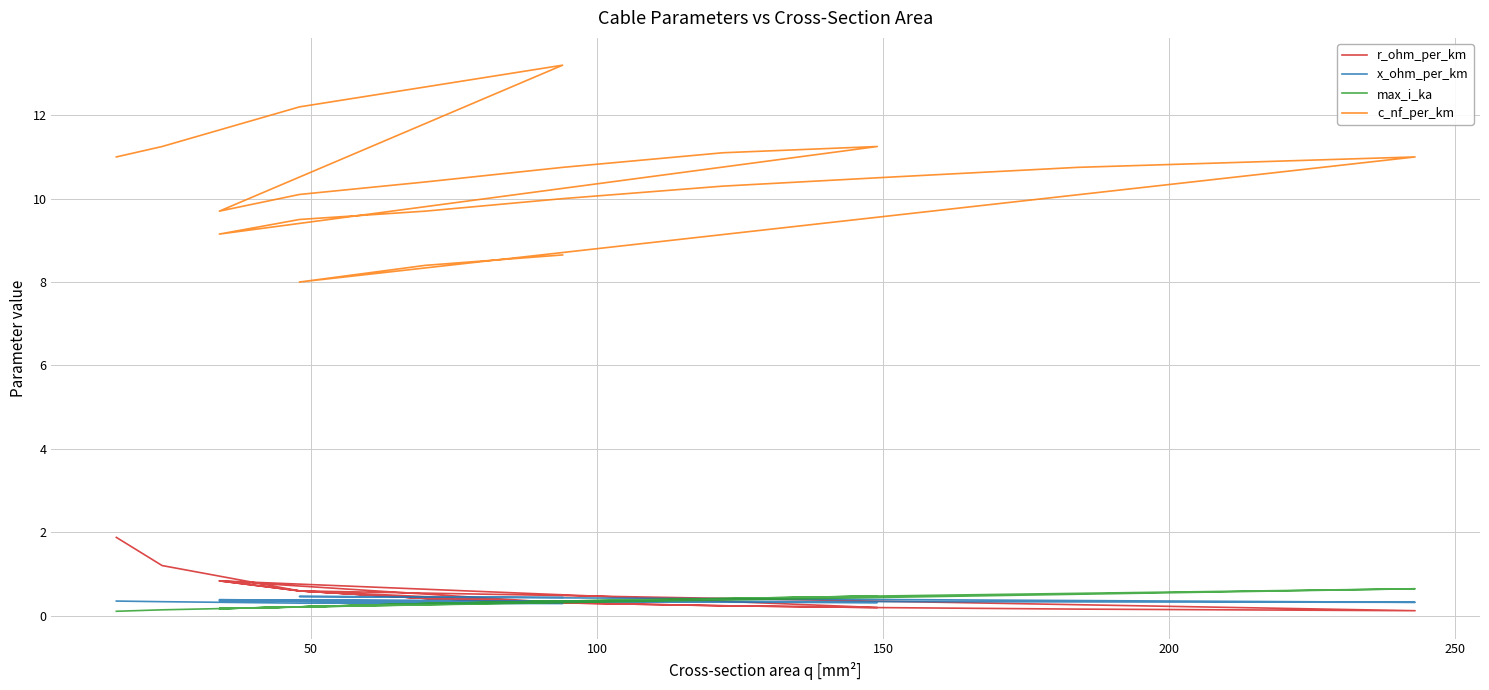

Reading left to right, what are all the values shown in this chart?

r_ohm_per_km: 1.9	1.2	0.6	0.3	0.8	0.6	0.4	0.3	0.2	0.2	0.8	0.6	0.4	0.3	0.2	0.2	0.2	0.1	0.6	0.4	0.3
x_ohm_per_km: 0.3	0.3	0.3	0.3	0.4	0.3	0.3	0.3	0.3	0.3	0.4	0.4	0.4	0.3	0.3	0.3	0.3	0.3	0.5	0.5	0.4
max_i_ka: 0.1	0.1	0.2	0.3	0.2	0.2	0.3	0.3	0.4	0.5	0.2	0.2	0.3	0.3	0.4	0.5	0.5	0.6	0.2	0.3	0.3
c_nf_per_km: 11.0	11.2	12.2	13.2	9.7	10.1	10.4	10.8	11.1	11.2	9.2	9.5	9.7	10.0	10.3	10.5	10.8	11.0	8.0	8.4	8.7